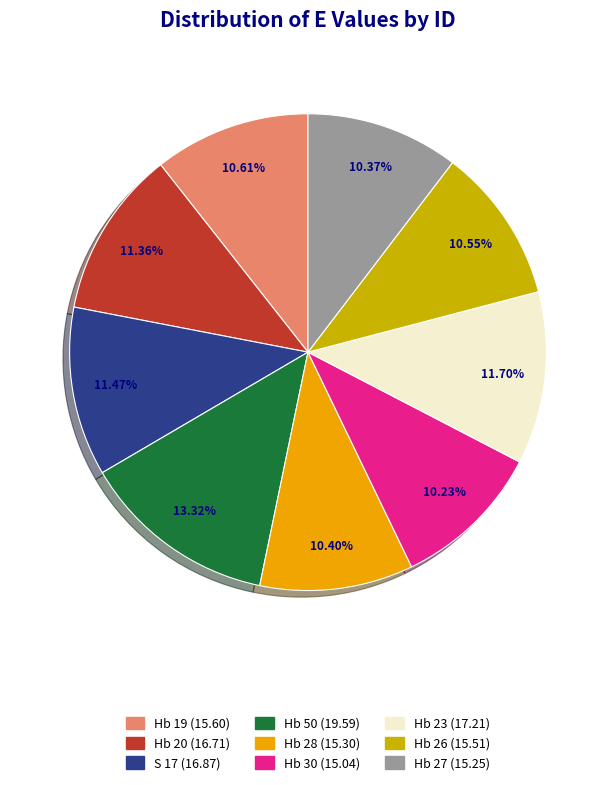

What percentage is the Hb 19 slice, to the nearest percent?

11%